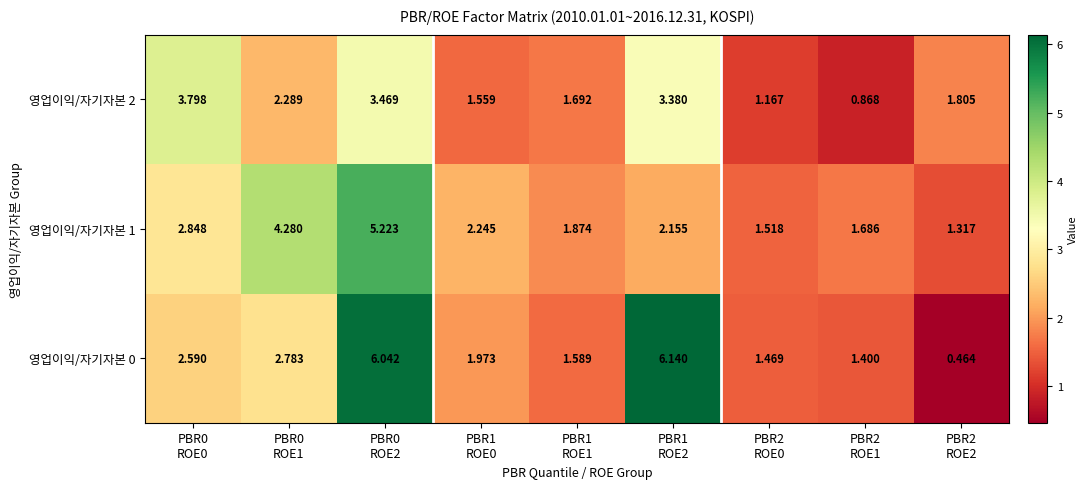

Reading left to right, list all the values displayed in this chart.

영업이익/자기자본 0: PBR0
ROE0=2.6	PBR0
ROE1=2.8	PBR0
ROE2=6.0	PBR1
ROE0=2.0	PBR1
ROE1=1.6	PBR1
ROE2=6.1	PBR2
ROE0=1.5	PBR2
ROE1=1.4	PBR2
ROE2=0.5
영업이익/자기자본 1: PBR0
ROE0=2.8	PBR0
ROE1=4.3	PBR0
ROE2=5.2	PBR1
ROE0=2.2	PBR1
ROE1=1.9	PBR1
ROE2=2.2	PBR2
ROE0=1.5	PBR2
ROE1=1.7	PBR2
ROE2=1.3
영업이익/자기자본 2: PBR0
ROE0=3.8	PBR0
ROE1=2.3	PBR0
ROE2=3.5	PBR1
ROE0=1.6	PBR1
ROE1=1.7	PBR1
ROE2=3.4	PBR2
ROE0=1.2	PBR2
ROE1=0.9	PBR2
ROE2=1.8